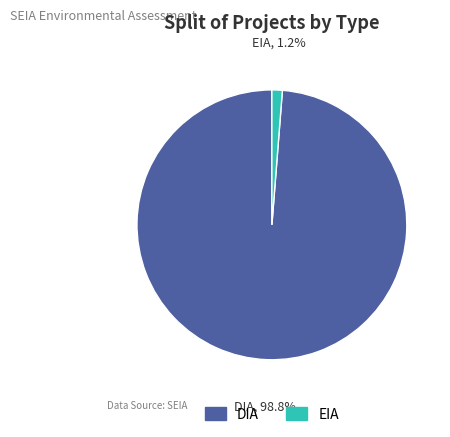

Is the sum of EIA and DIA greater than half?

Yes